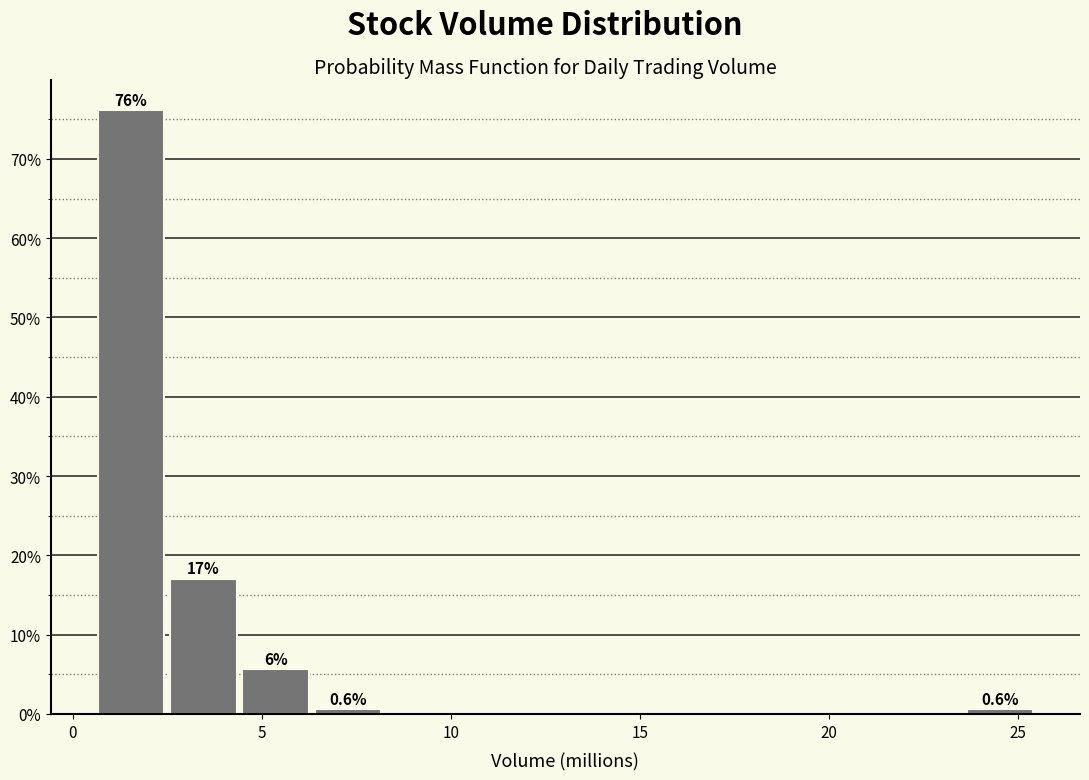

Around what value on the x-axis is the tallest bar? Give the approximate position of its centre, as read against the axis.

1.5